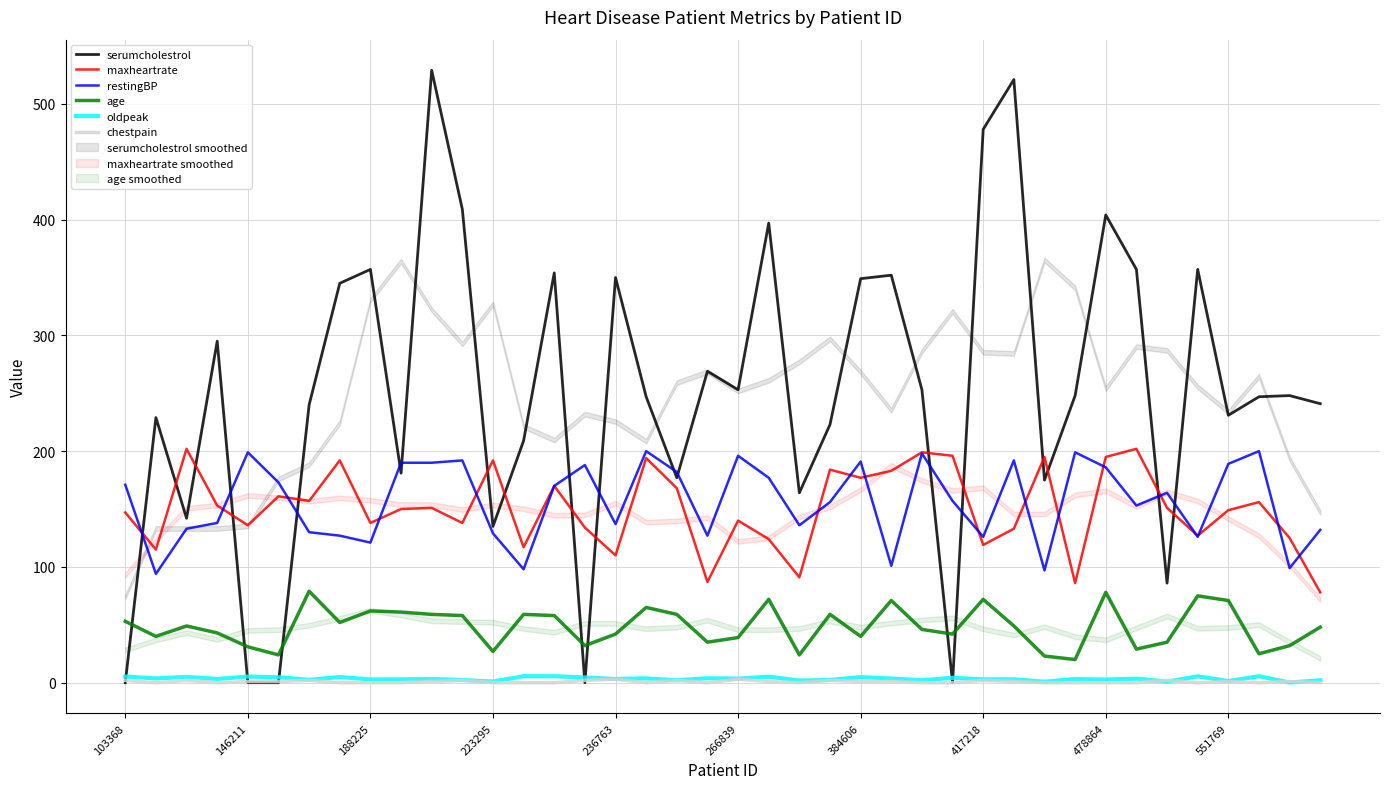

Which category has the lowest value in the age series?

31